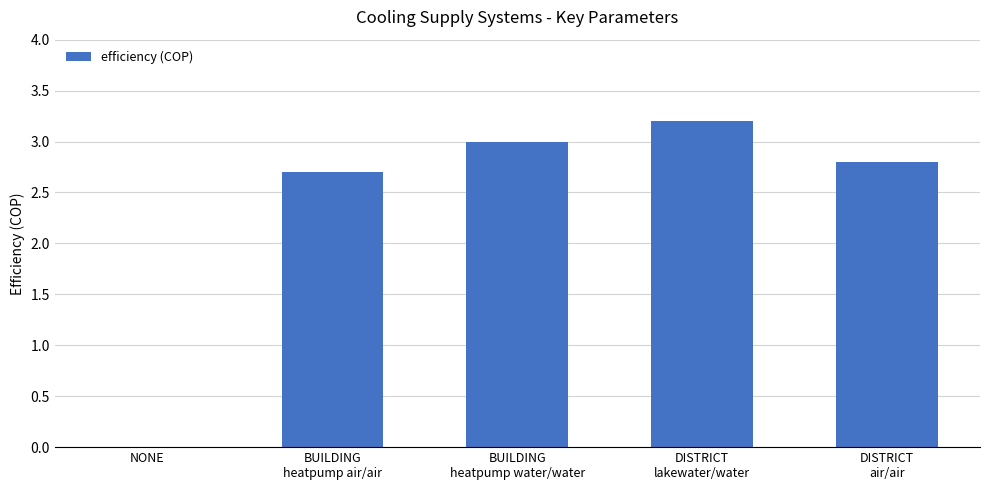

What is the sum of all values?

11.7